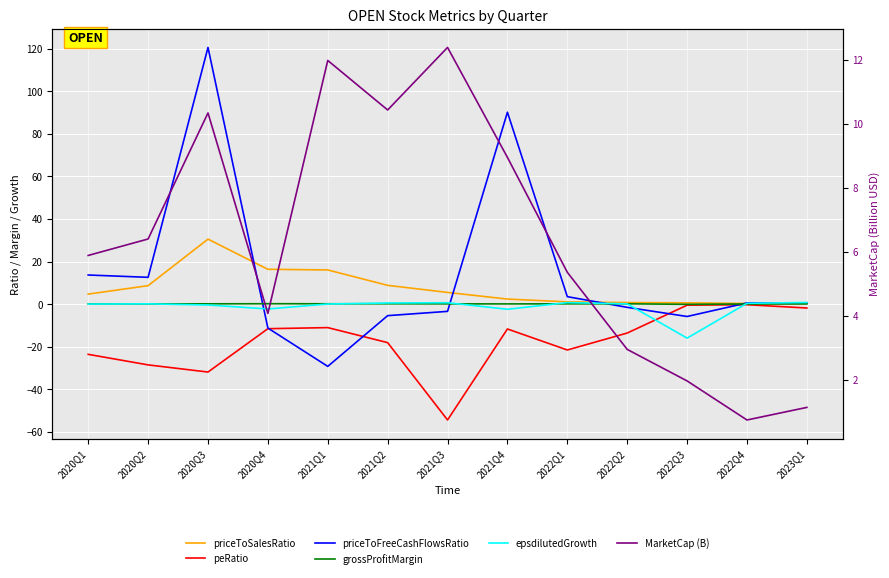

Reading left to right, transcribe all the data shown in this chart.

priceToSalesRatio: 2020Q1=4.7	2020Q2=8.6	2020Q3=30.5	2020Q4=16.3	2021Q1=16.0	2021Q2=8.8	2021Q3=5.5	2021Q4=2.3	2022Q1=1.0	2022Q2=0.7	2022Q3=0.6	2022Q4=0.3	2023Q1=0.4
peRatio: 2020Q1=-23.6	2020Q2=-28.6	2020Q3=-32.0	2020Q4=-11.6	2021Q1=-11.1	2021Q2=-18.1	2021Q3=-54.5	2021Q4=-11.7	2022Q1=-21.6	2022Q2=-13.6	2022Q3=-0.5	2022Q4=-0.3	2023Q1=-1.9
priceToFreeCashFlowsRatio: 2020Q1=13.7	2020Q2=12.6	2020Q3=120.6	2020Q4=-11.3	2021Q1=-29.3	2021Q2=-5.4	2021Q3=-3.4	2021Q4=90.2	2022Q1=3.5	2022Q2=-1.5	2022Q3=-5.8	2022Q4=0.5	2023Q1=0.5
grossProfitMargin: 2020Q1=0.1	2020Q2=0.1	2020Q3=0.1	2020Q4=0.2	2021Q1=0.1	2021Q2=0.1	2021Q3=0.1	2021Q4=0.1	2022Q1=0.1	2022Q2=0.1	2022Q3=-0.1	2022Q4=0.0	2023Q1=0.1
epsdilutedGrowth: 2020Q1=0.0	2020Q2=0.1	2020Q3=-0.4	2020Q4=-2.3	2021Q1=0.0	2021Q2=0.5	2021Q3=0.6	2021Q4=-2.4	2022Q1=0.7	2022Q2=0.1	2022Q3=-16.0	2022Q4=0.4	2023Q1=0.7
MarketCap (B): 2020Q1=5.9	2020Q2=6.4	2020Q3=10.3	2020Q4=4.1	2021Q1=12.0	2021Q2=10.4	2021Q3=12.4	2021Q4=8.9	2022Q1=5.4	2022Q2=2.9	2022Q3=2.0	2022Q4=0.7	2023Q1=1.1